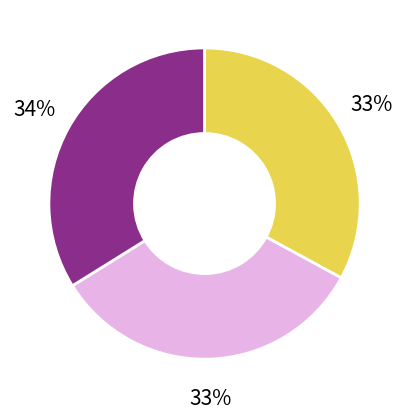

Is there any slice that represents more than half of the pie?

No